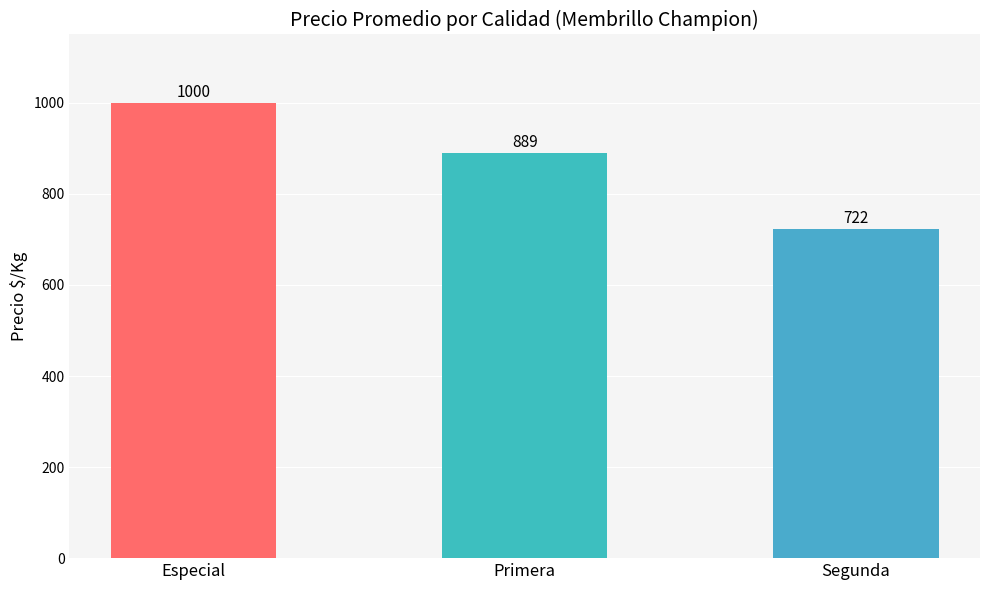

What is the difference between the maximum and minimum values?

278